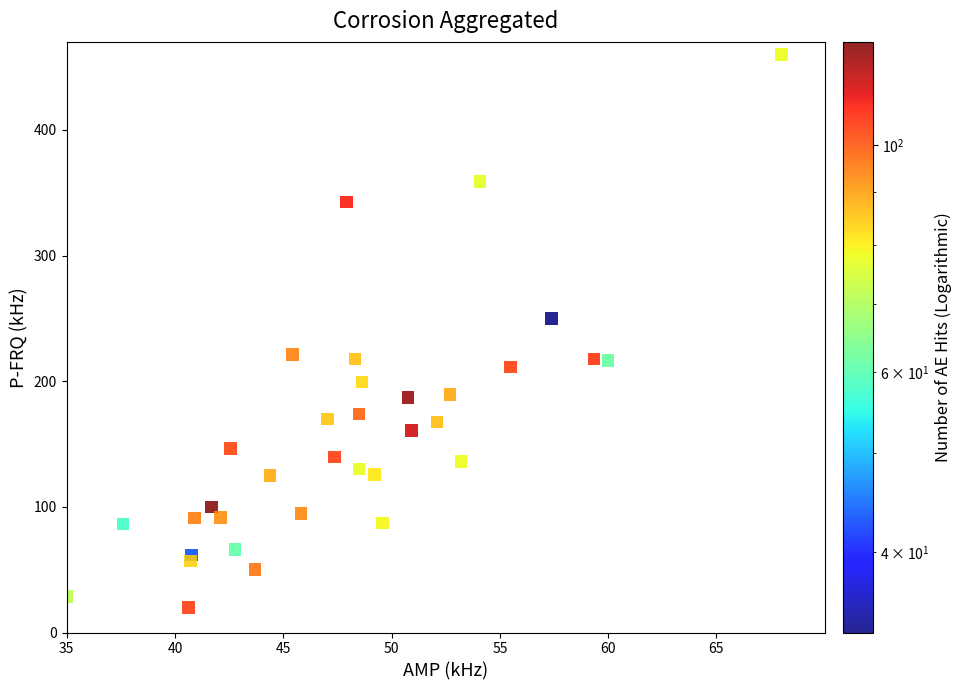

What Y value in the scatter plot is closest to 240?

249.9